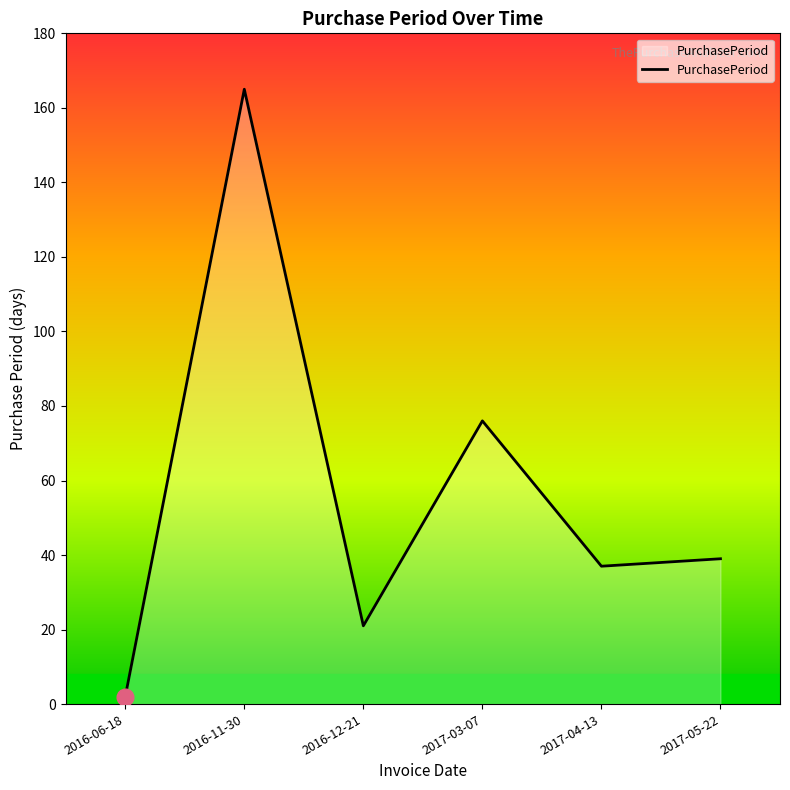

List the labels in order of value, largest first.

2016-11-30, 2017-03-07, 2017-05-22, 2017-04-13, 2016-12-21, 2016-06-18